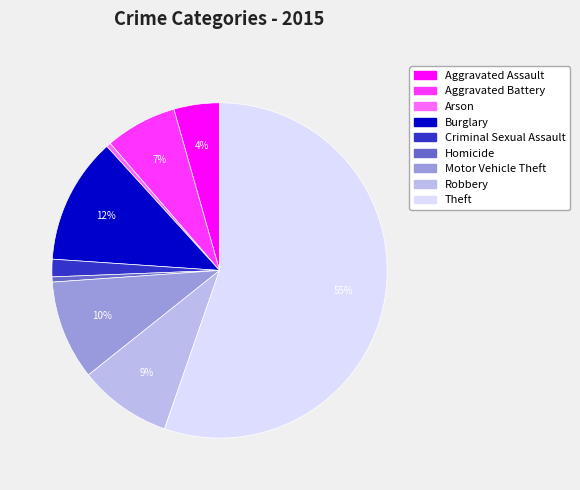

What is the largest slice in the pie chart?

Theft